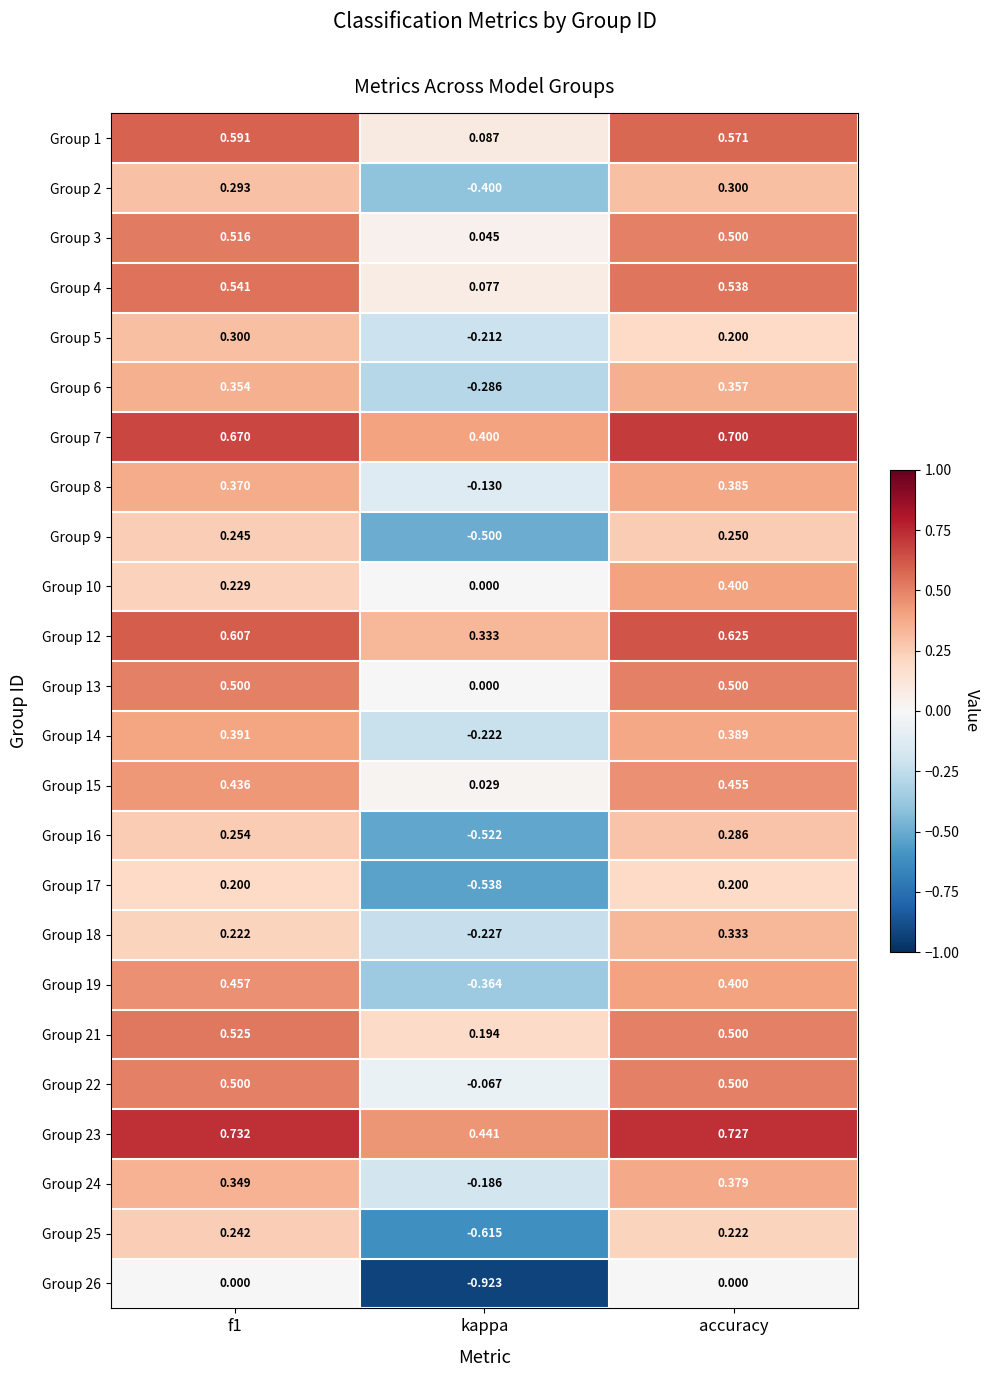

Which label corresponds to the smallest value in the chart?

kappa